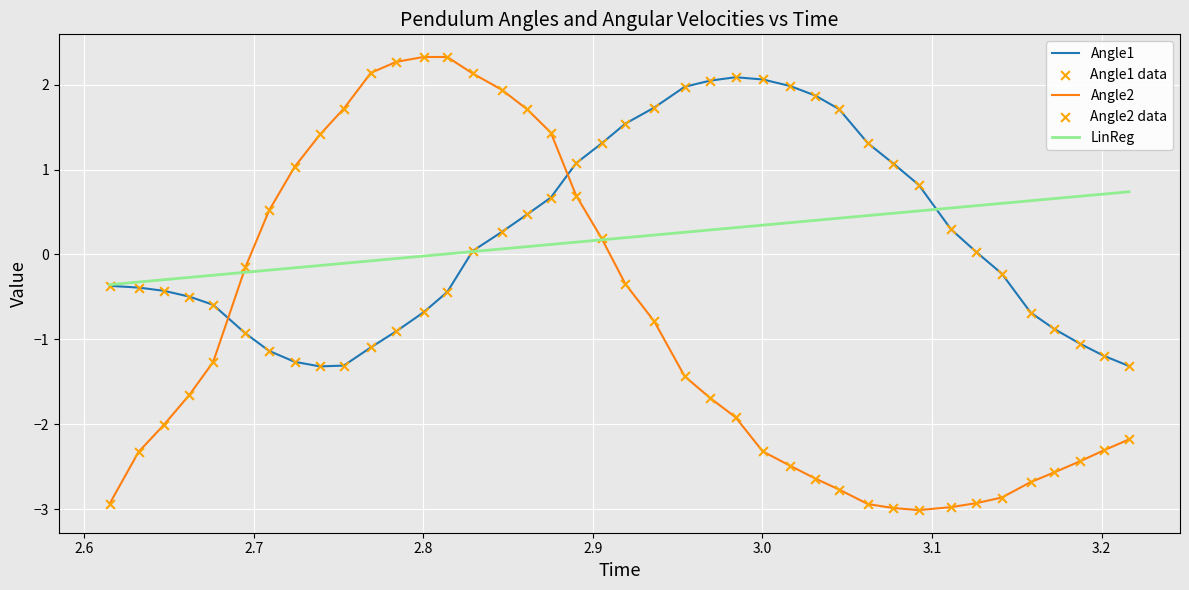

Which series has the widest spread of values?

Angle2